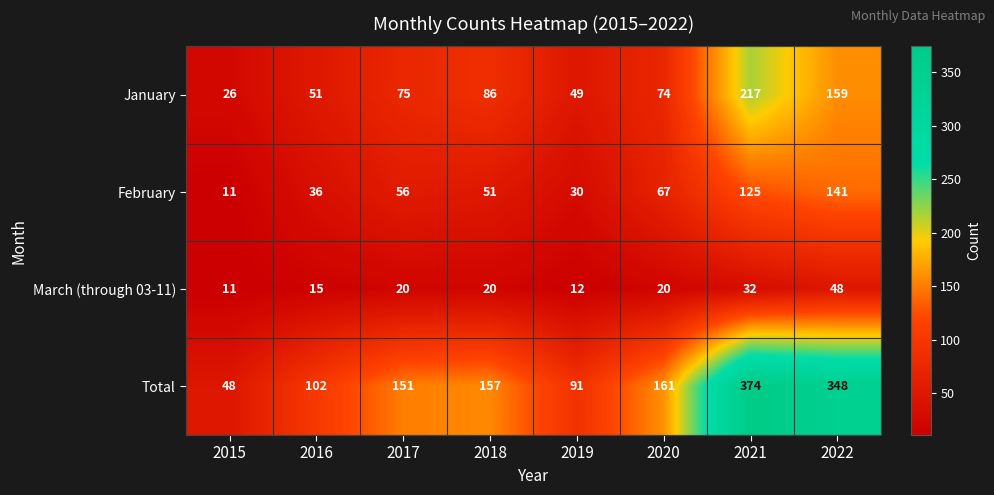

Is the value of January at 2015 greater than the value of Total at 2021?

No